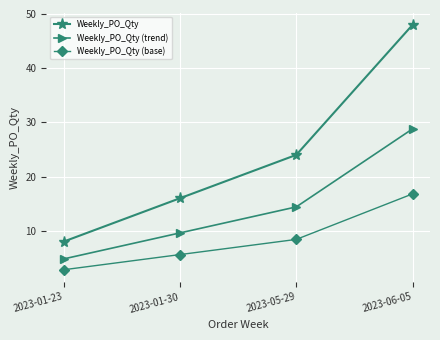

True or false: Weekly_PO_Qty and Weekly_PO_Qty (base) intersect in this chart.

False